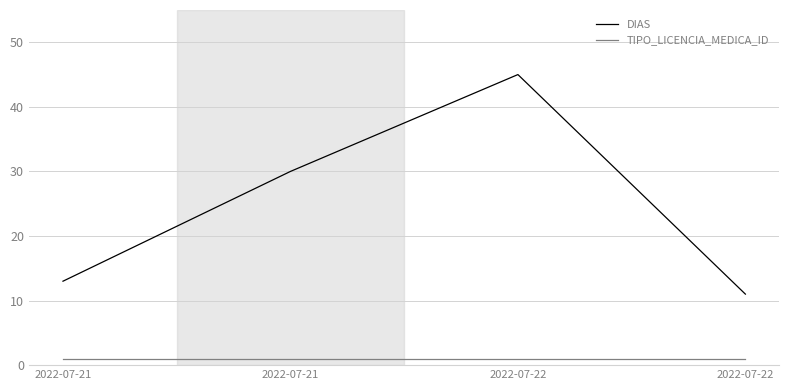

Reading right to left, what are all the values shown in this chart?

DIAS: 11	45	30	13
TIPO_LICENCIA_MEDICA_ID: 1	1	1	1